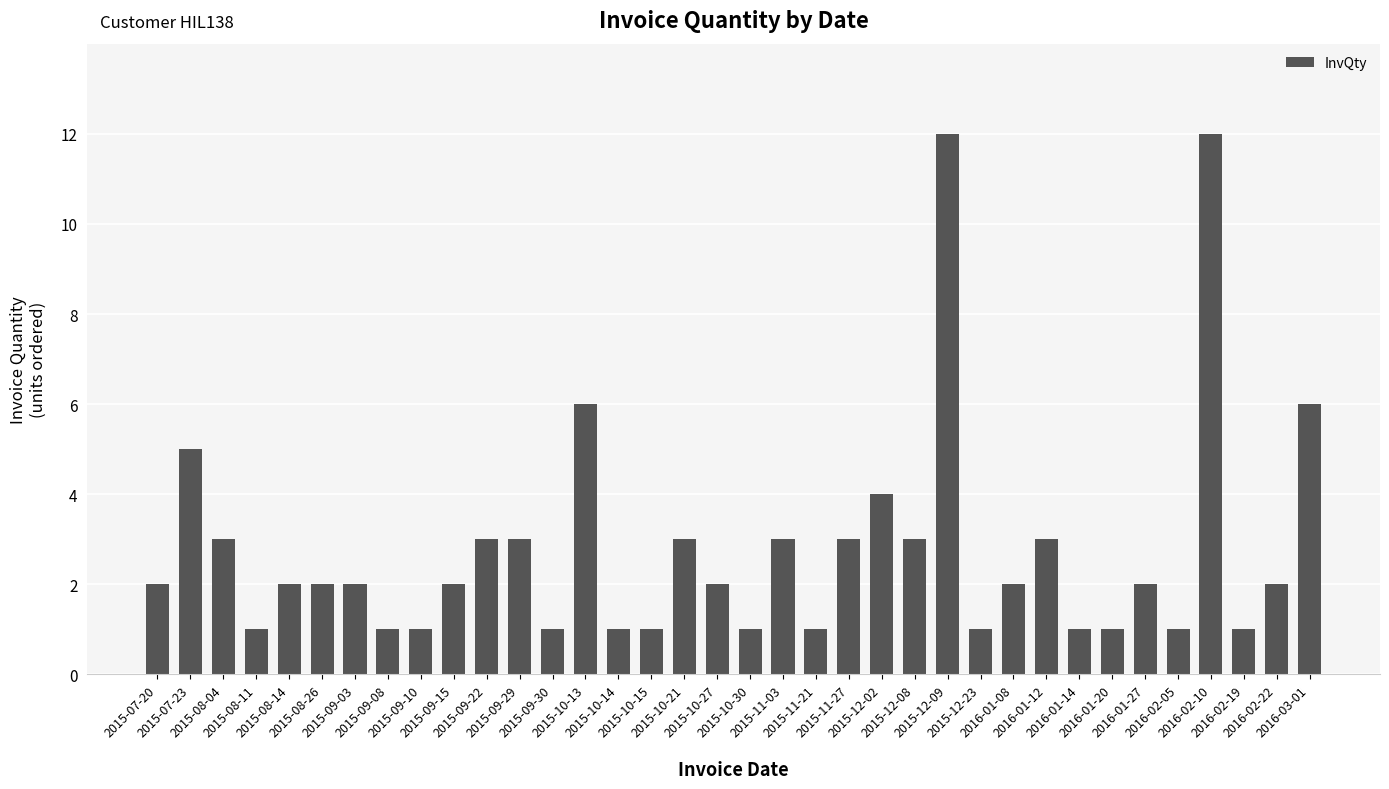

What is the change in value from 2015-10-14 to 2016-01-27?

+1